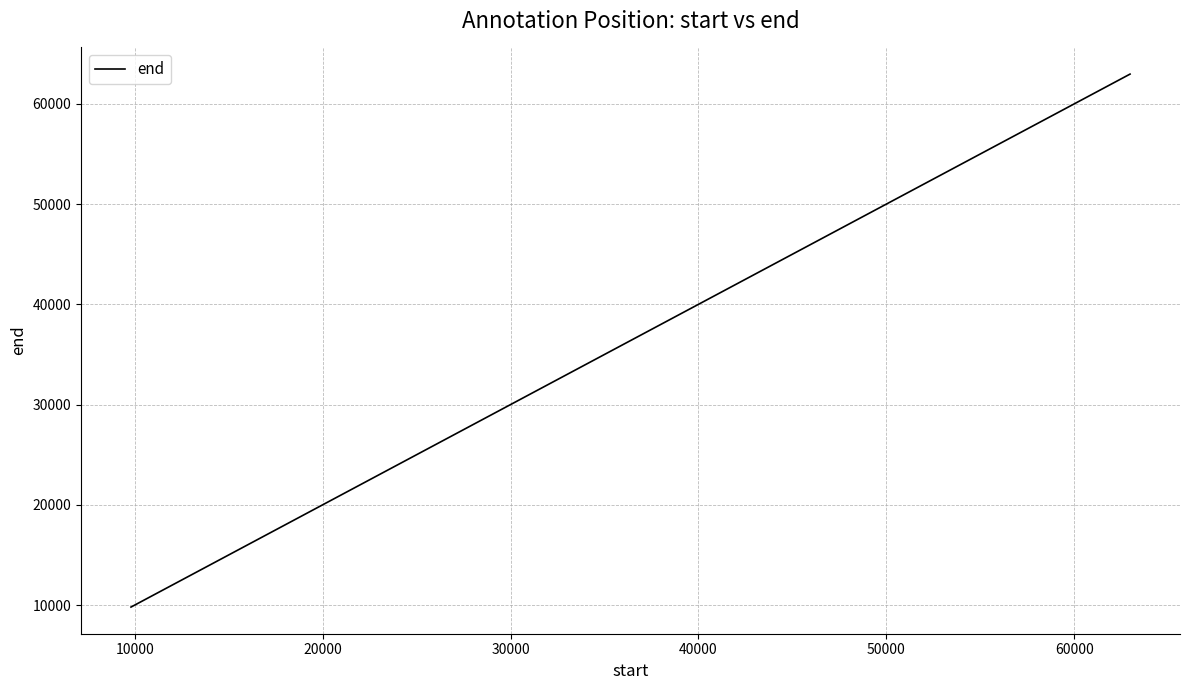

What is the difference between the maximum and minimum values?

53170